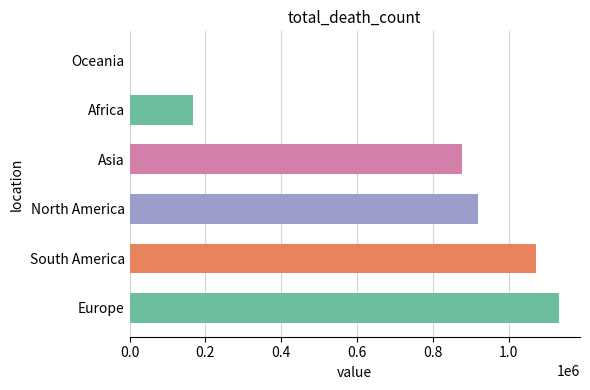

Does the chart contain stacked bars?

No